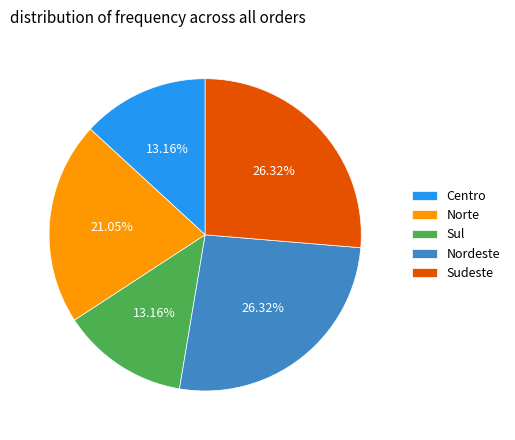

Does Sudeste account for over 50% of the chart?

No